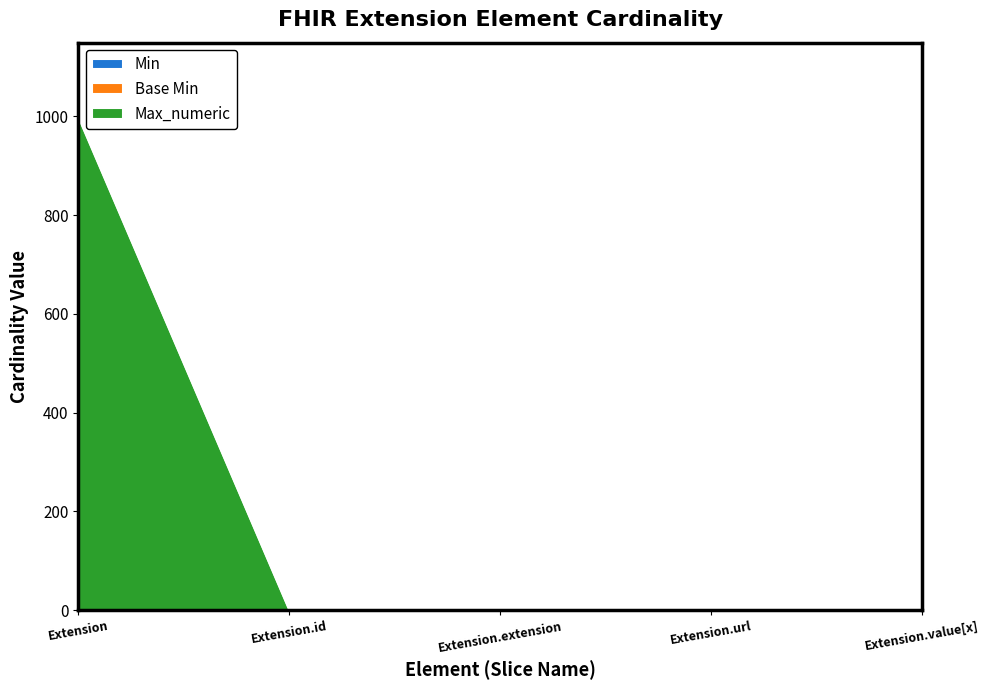

The Base Min series shows 0 at Extension.id. True or false?

True